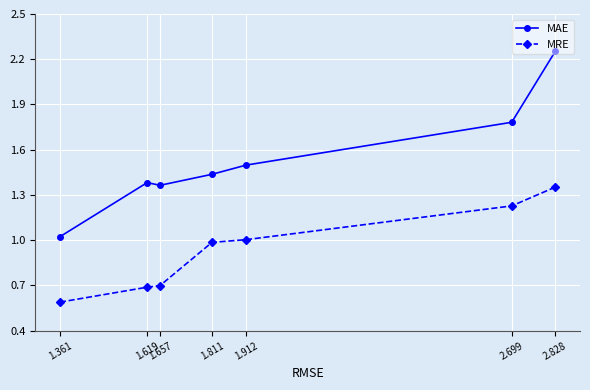

How many lines are shown in the chart?

2